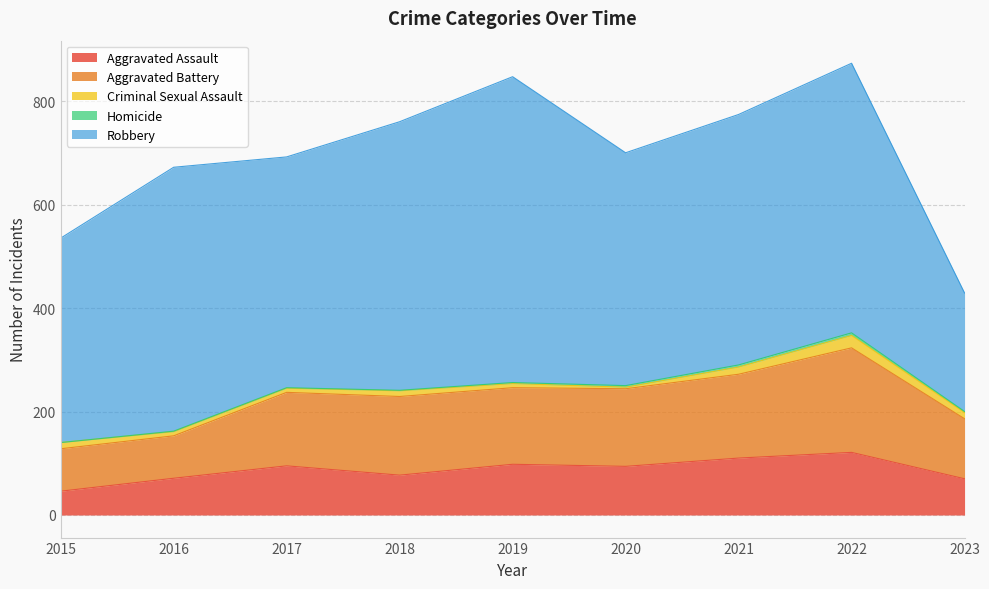

Reading left to right, list all the values displayed in this chart.

Aggravated Assault: 2015=46	2016=71	2017=95	2018=77	2019=98	2020=94	2021=110	2022=121	2023=70
Aggravated Battery: 2015=82	2016=82	2017=142	2018=152	2019=148	2020=150	2021=162	2022=202	2023=116
Criminal Sexual Assault: 2015=12	2016=8	2017=8	2018=11	2019=8	2020=3	2021=14	2022=24	2023=12
Homicide: 2015=0	2016=1	2017=1	2018=1	2019=2	2020=3	2021=4	2022=5	2023=2
Robbery: 2015=395	2016=510	2017=446	2018=519	2019=591	2020=450	2021=484	2022=521	2023=229